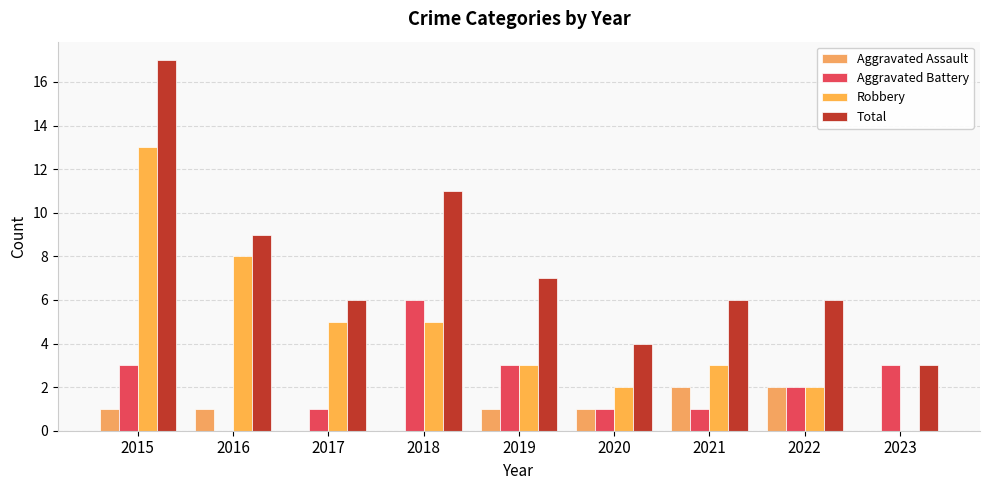

Which series has the largest range (max minus min)?

Total